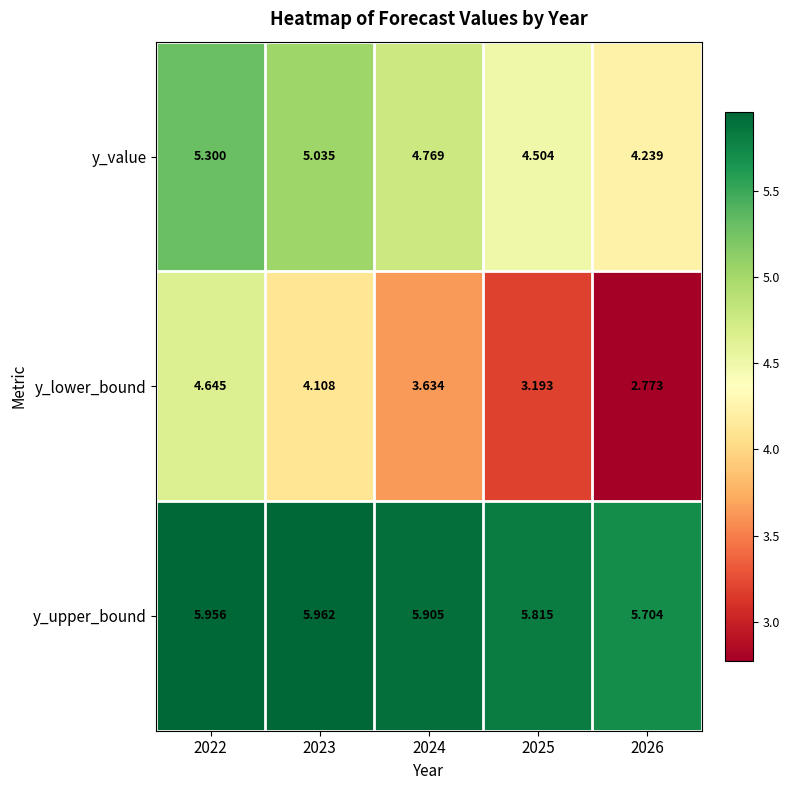

What is the total value across all series at 2022?

15.9